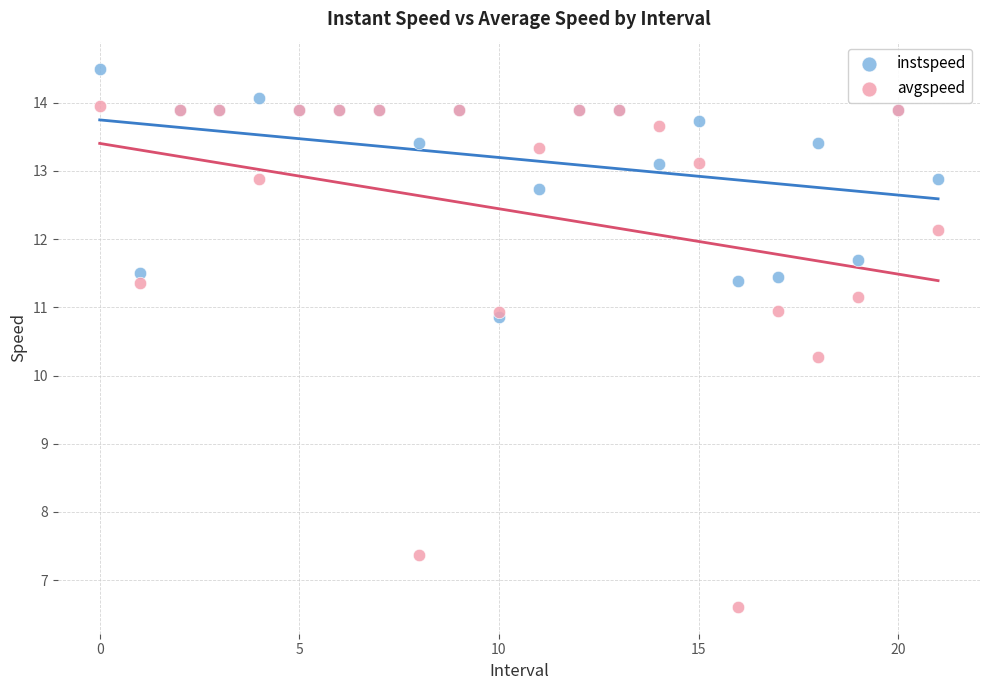

What are all the series names shown in the legend?

instspeed, avgspeed